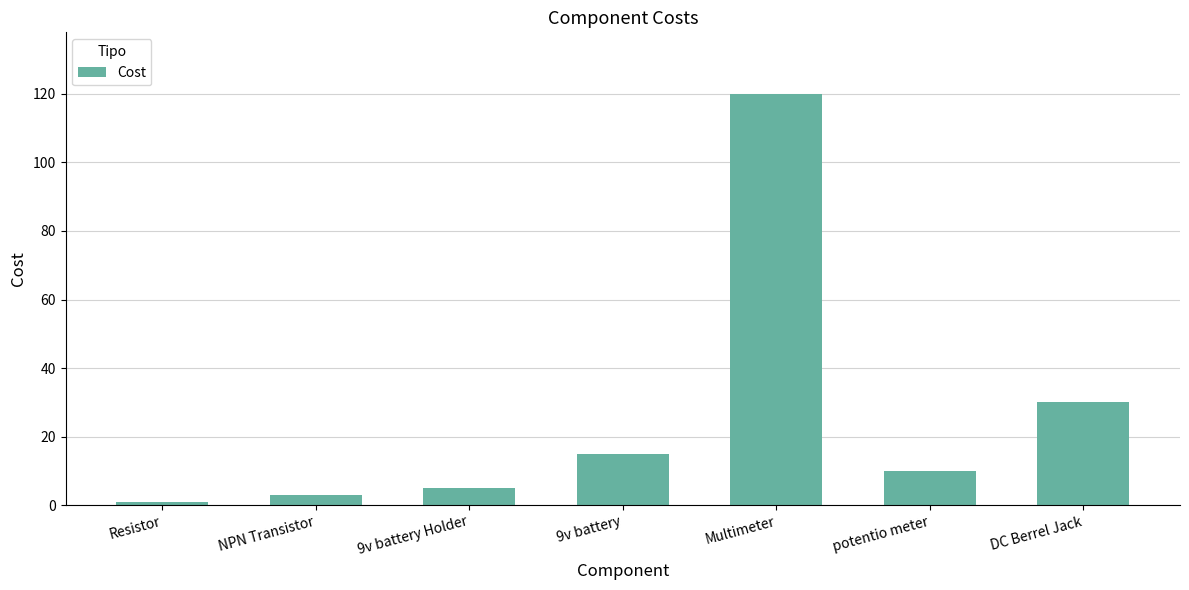

Reading left to right, transcribe all the data shown in this chart.

Resistor=1	NPN Transistor=3	9v battery Holder=5	9v battery=15	Multimeter=120	potentio meter=10	DC Berrel Jack=30